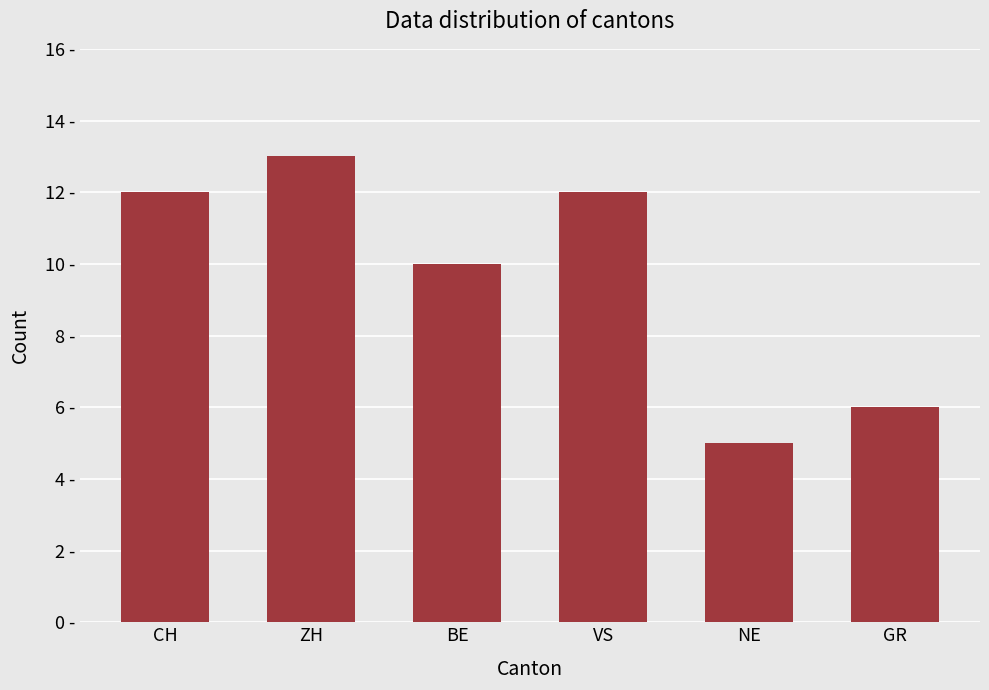

What is the difference between the maximum and minimum values?

8